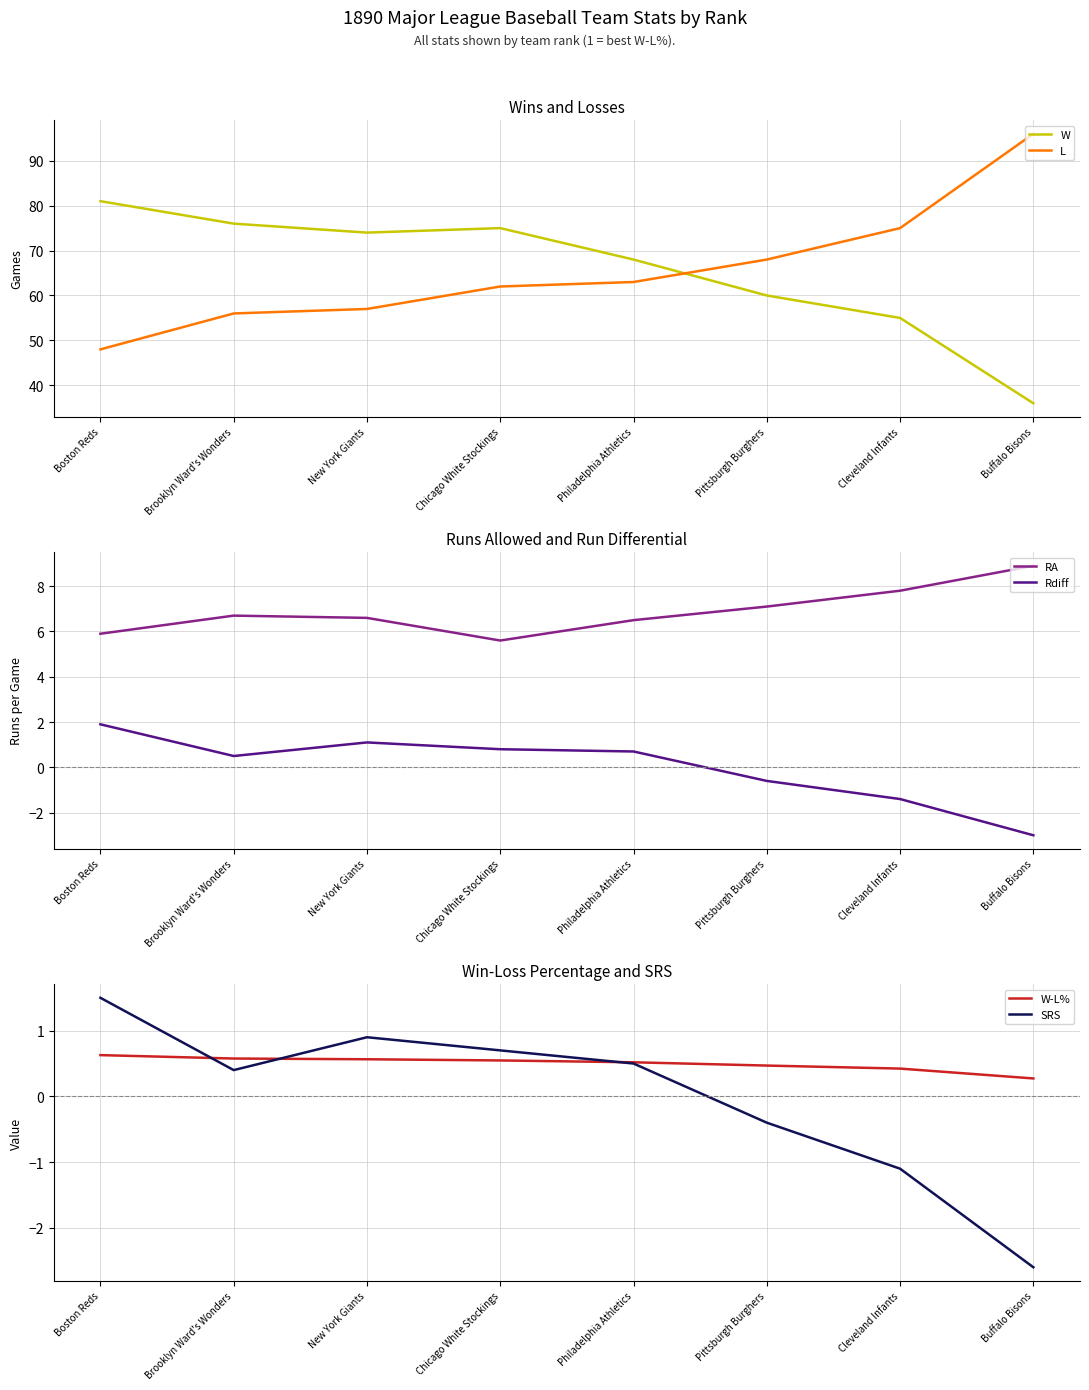

How many distinct data groups are displayed?

6